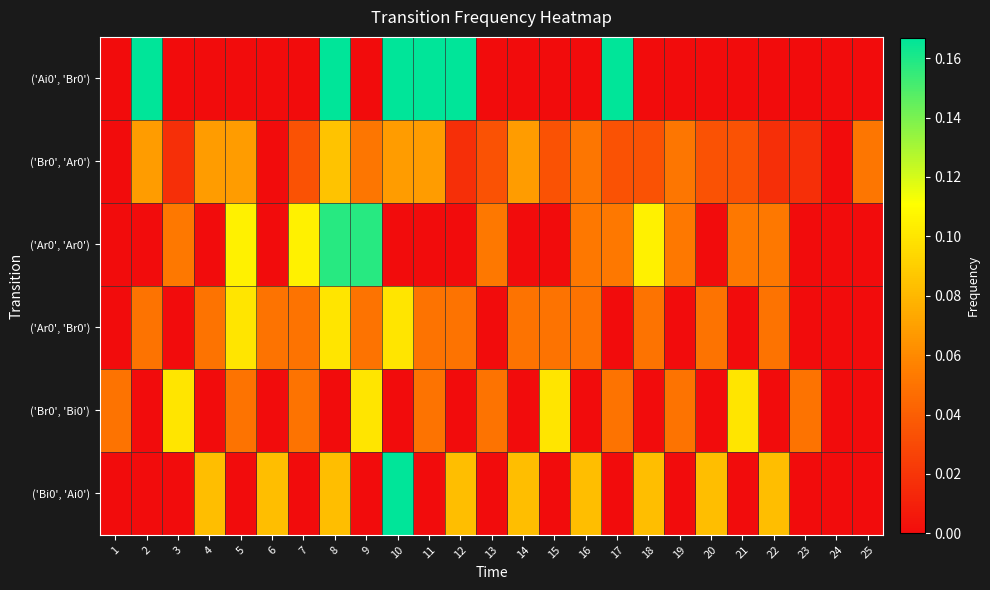

Rank the series by their maximum value, from highest to lowest.

('Bi0', 'Ai0'), ('Ai0', 'Br0'), ('Ar0', 'Ar0'), ('Ar0', 'Br0'), ('Br0', 'Bi0'), ('Br0', 'Ar0')